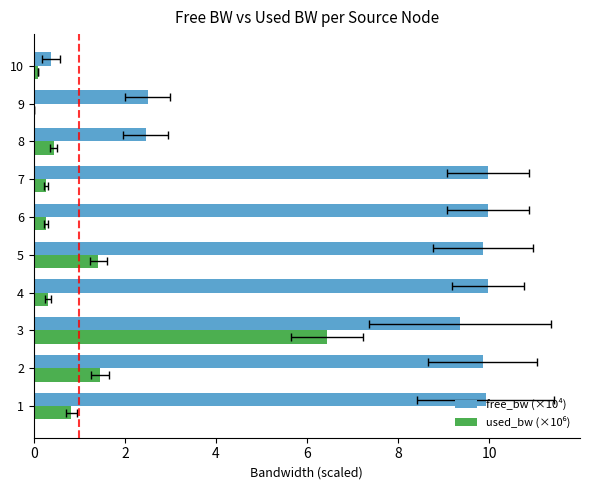

Are the bars grouped side by side (vs. stacked)?

Yes